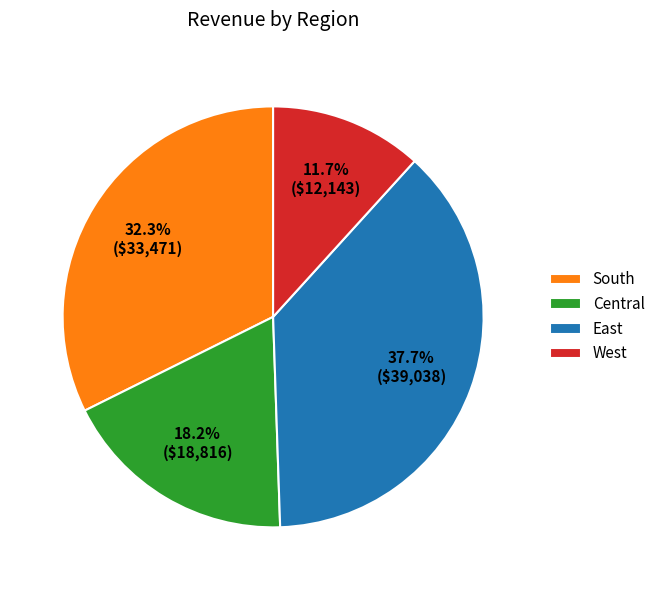

Which slice is the smallest?

West